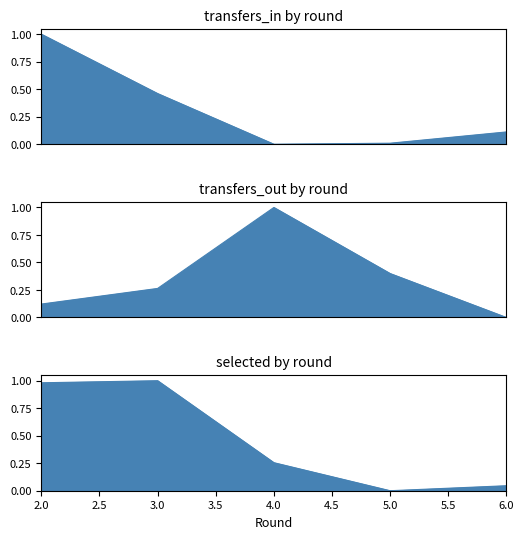

What is the maximum value for transfers_in?

1.0